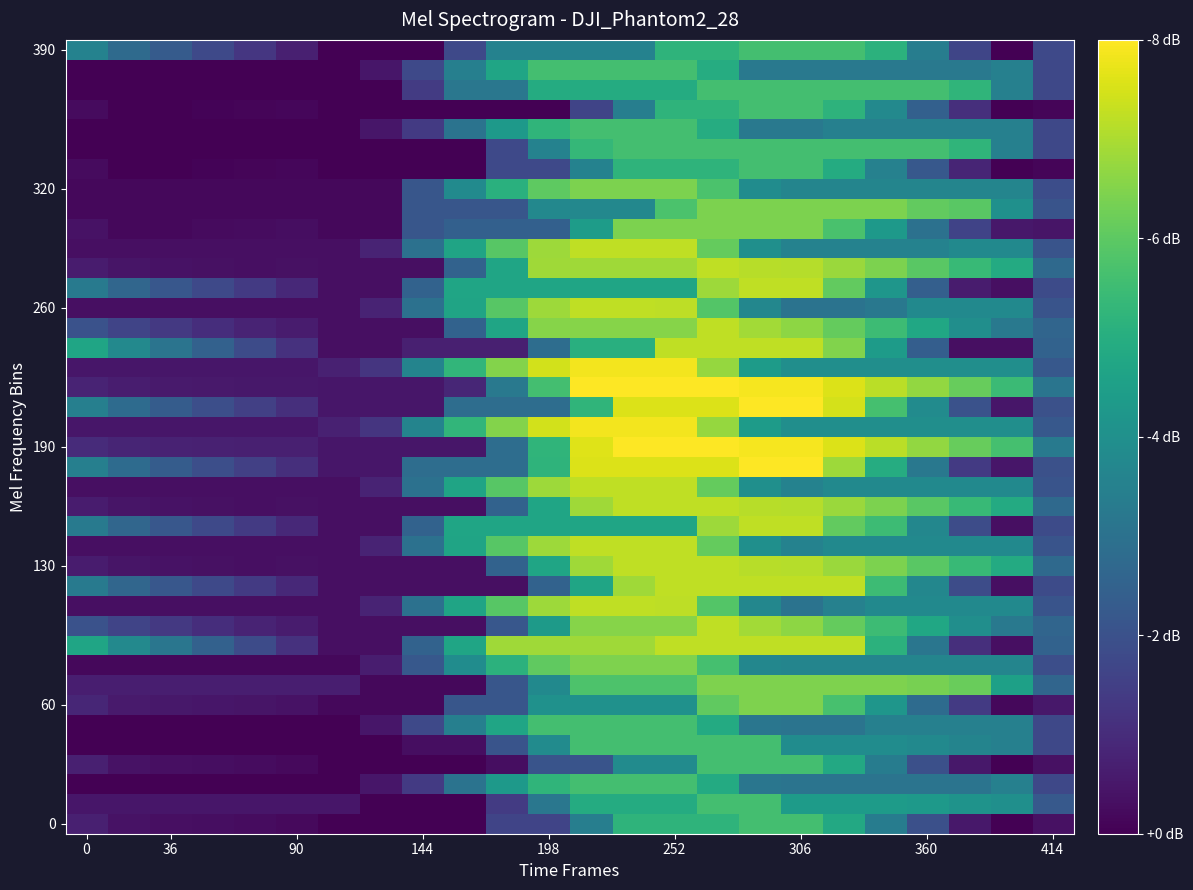

What is the smallest value displayed?

229.6